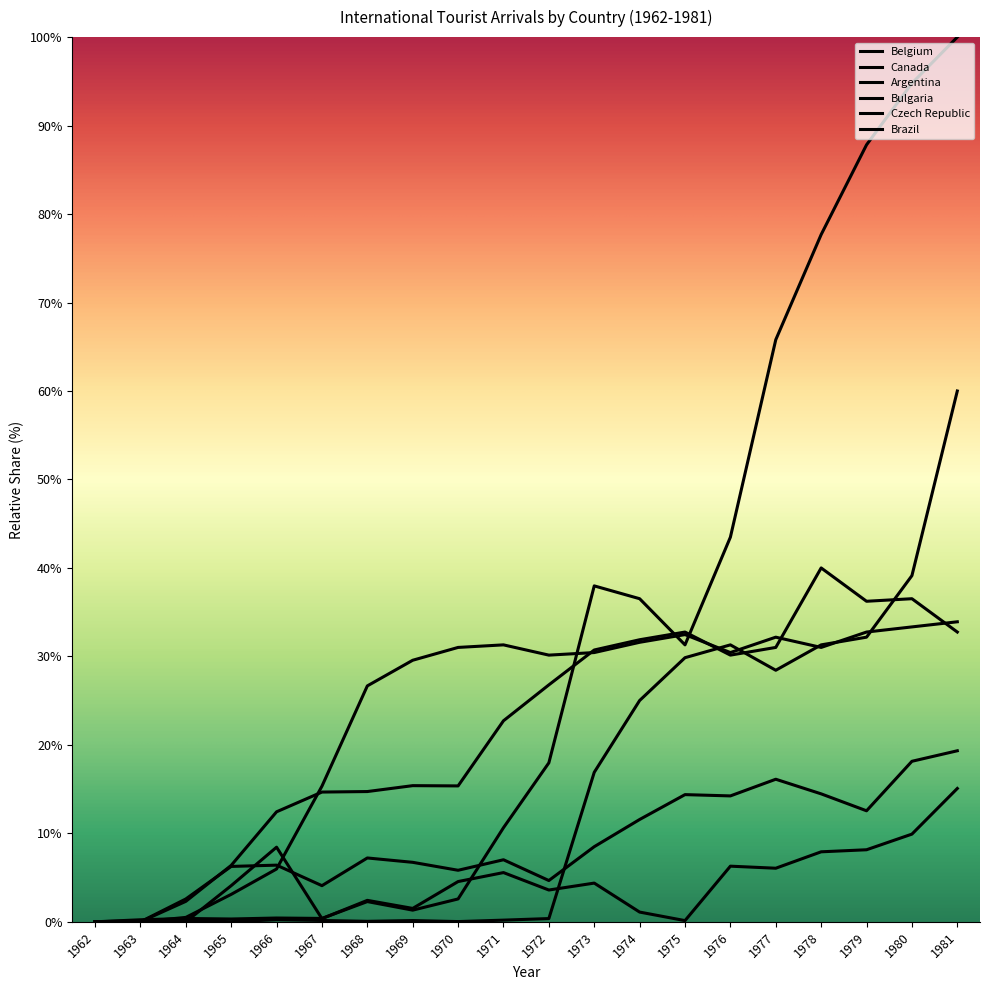

Reading left to right, what are all the values shown in this chart?

Belgium: 1962=0.0	1963=0.1	1964=0.1	1965=0.0	1966=0.2	1967=0.2	1968=0.1	1969=0.1	1970=0.0	1971=0.2	1972=0.4	1973=16.9	1974=25.0	1975=29.9	1976=31.3	1977=28.4	1978=31.3	1979=32.2	1980=39.1	1981=60.0
Canada: 1962=0.0	1963=0.2	1964=0.4	1965=0.3	1966=0.4	1967=0.4	1968=2.3	1969=1.3	1970=2.6	1971=10.6	1972=18.0	1973=38.0	1974=36.5	1975=31.3	1976=43.5	1977=65.8	1978=77.7	1979=87.8	1980=94.8	1981=100.0
Argentina: 1962=0.0	1963=0.0	1964=2.6	1965=6.3	1966=6.4	1967=4.1	1968=7.2	1969=6.7	1970=5.8	1971=7.0	1972=4.7	1973=8.5	1974=11.6	1975=14.4	1976=14.2	1977=16.1	1978=14.5	1979=12.6	1980=18.1	1981=19.3
Bulgaria: 1962=0.0	1963=0.0	1964=2.3	1965=6.4	1966=12.4	1967=14.7	1968=14.7	1969=15.4	1970=15.4	1971=22.7	1972=26.8	1973=30.7	1974=31.9	1975=32.8	1976=30.1	1977=31.0	1978=40.0	1979=36.2	1980=36.5	1981=32.8
Czech Republic: 1962=0.0	1963=0.0	1964=0.5	1965=3.1	1966=6.0	1967=15.3	1968=26.7	1969=29.6	1970=31.0	1971=31.3	1972=30.1	1973=30.4	1974=31.6	1975=32.5	1976=30.4	1977=32.2	1978=31.0	1979=32.8	1980=33.3	1981=33.9
Brazil: 1962=0.0	1963=0.0	1964=0.0	1965=4.1	1966=8.4	1967=0.4	1968=2.4	1969=1.5	1970=4.6	1971=5.6	1972=3.6	1973=4.4	1974=1.1	1975=0.1	1976=6.3	1977=6.1	1978=7.9	1979=8.1	1980=9.9	1981=15.1